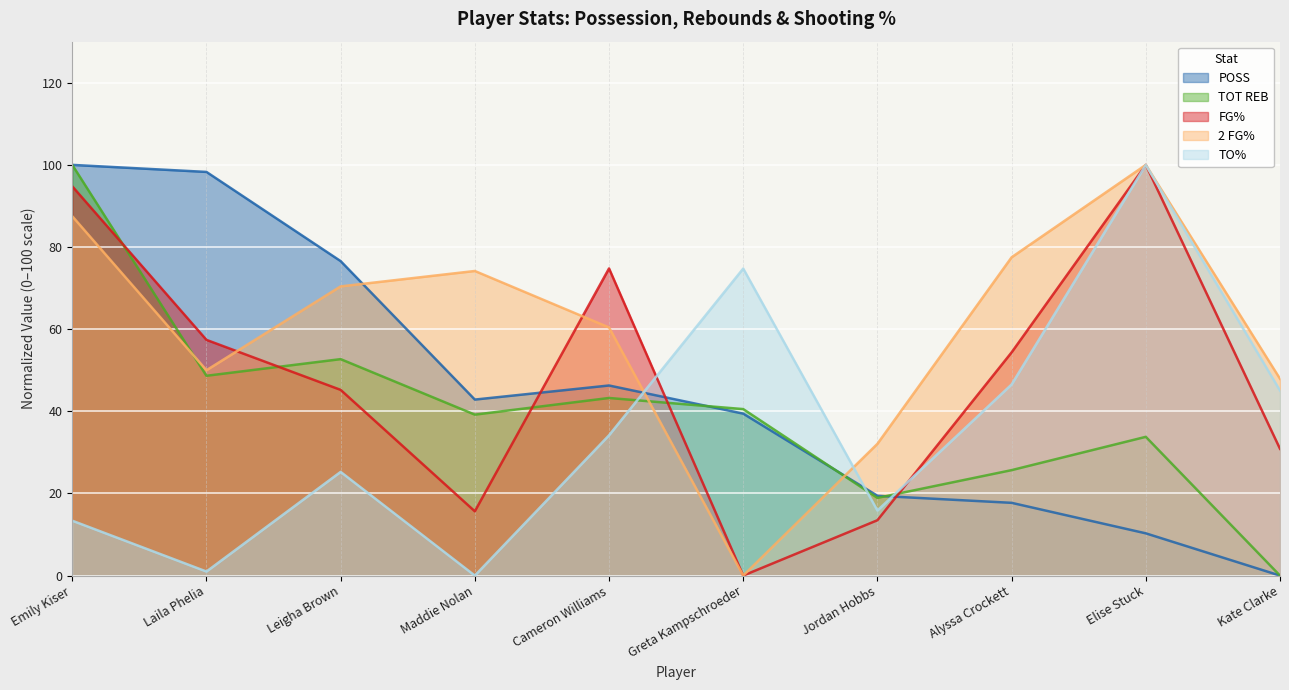

The 2 FG% series shows 90.0 at Laila Phelia. True or false?

False